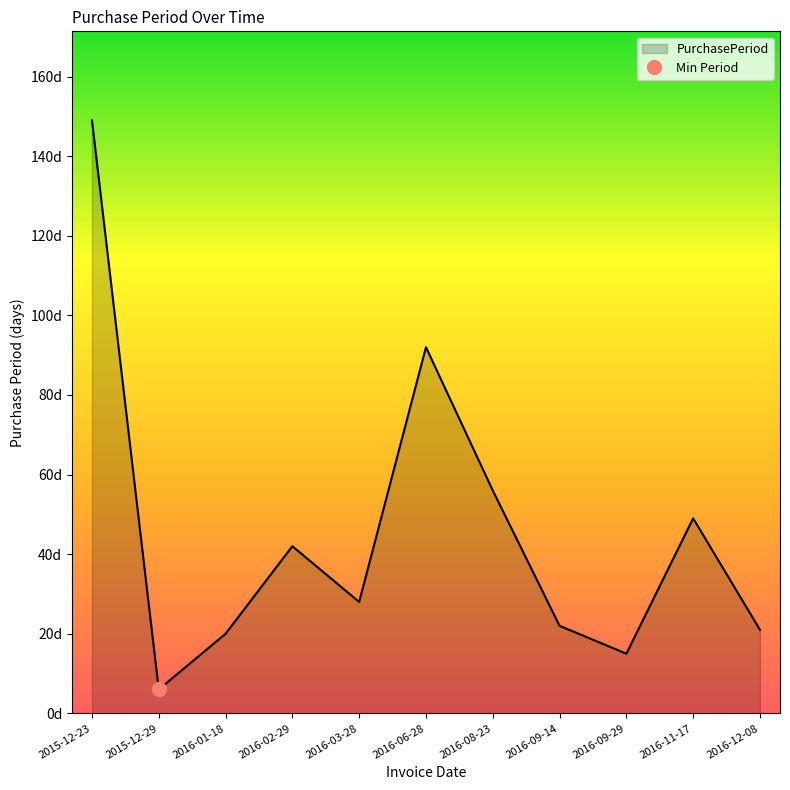

Rank the categories by value from highest to lowest.

2015-12-23, 2016-06-28, 2016-08-23, 2016-11-17, 2016-02-29, 2016-03-28, 2016-09-14, 2016-12-08, 2016-01-18, 2016-09-29, 2015-12-29